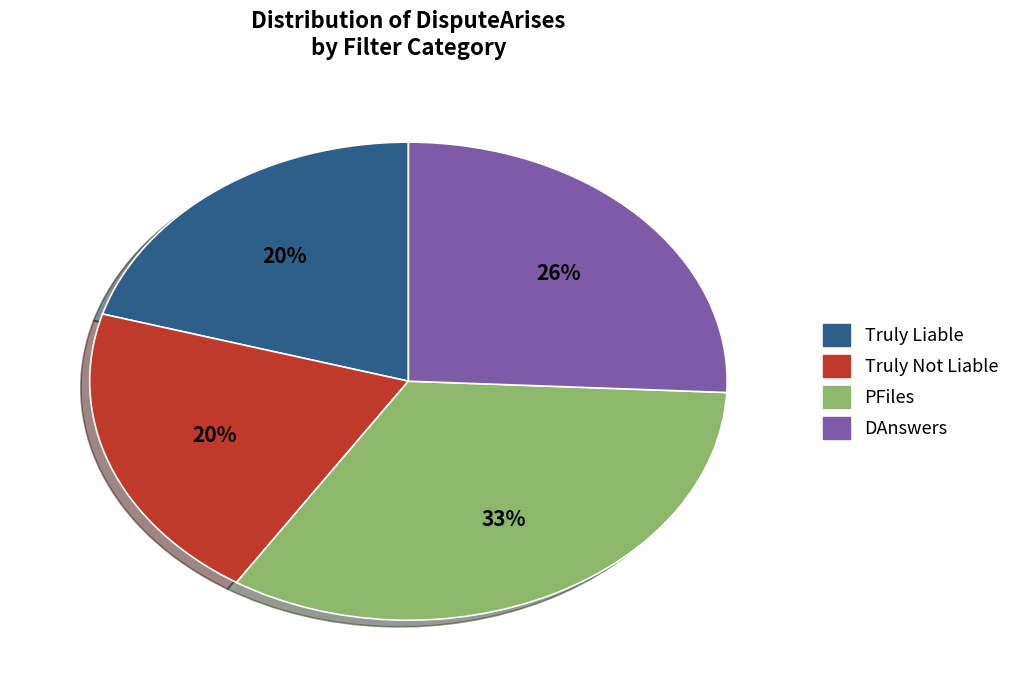

Is DAnswers the majority of the pie?

No